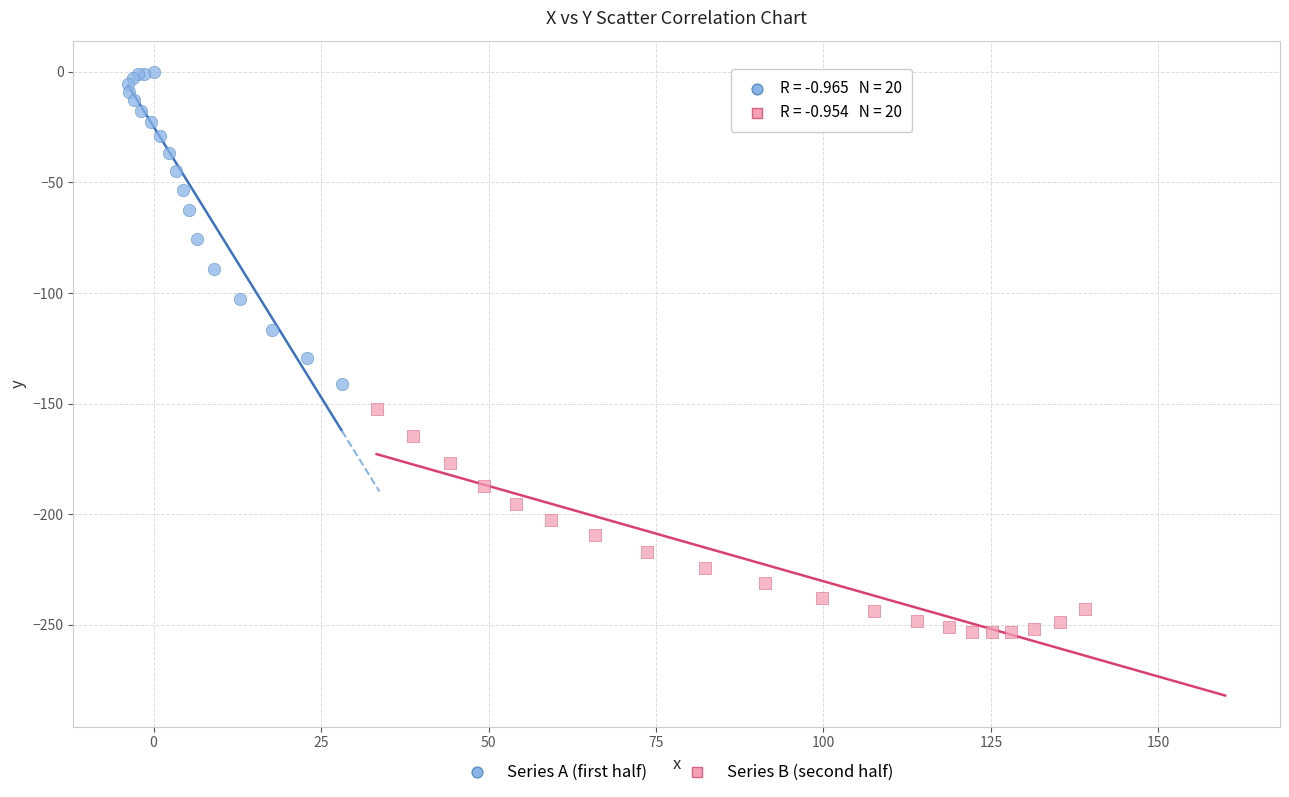

Which series reaches the minimum Y coordinate?

Series B (second half)